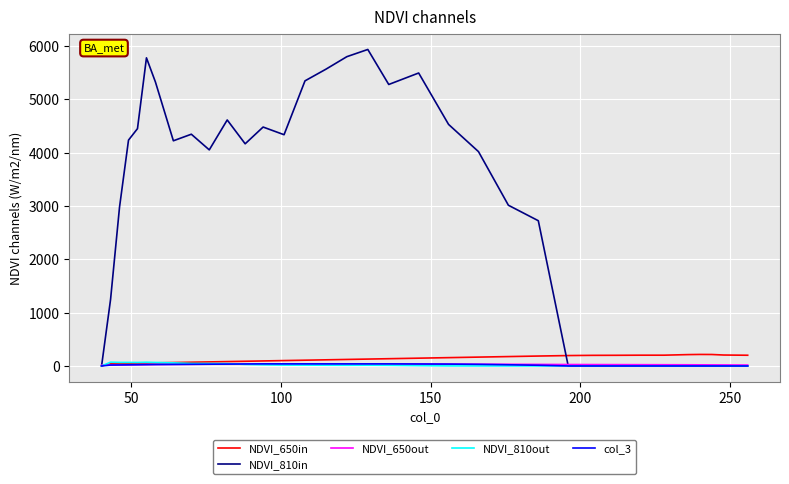

Which series has the widest spread of values?

NDVI_810in